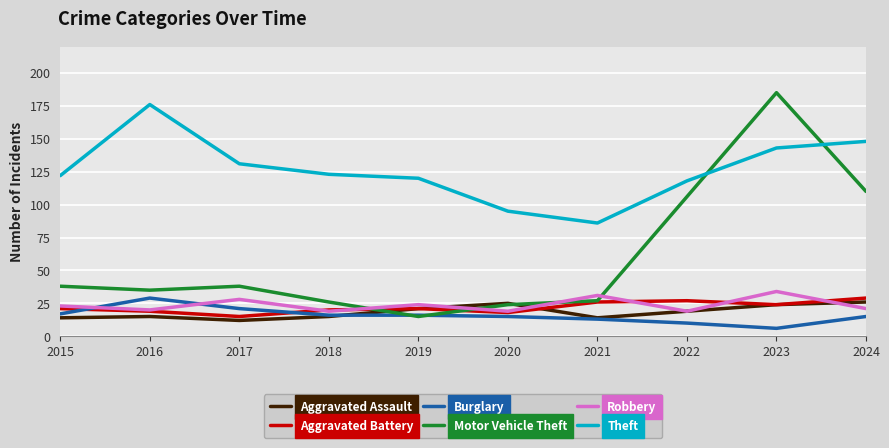

Is it true that Burglary equals 25 at 2019?

False